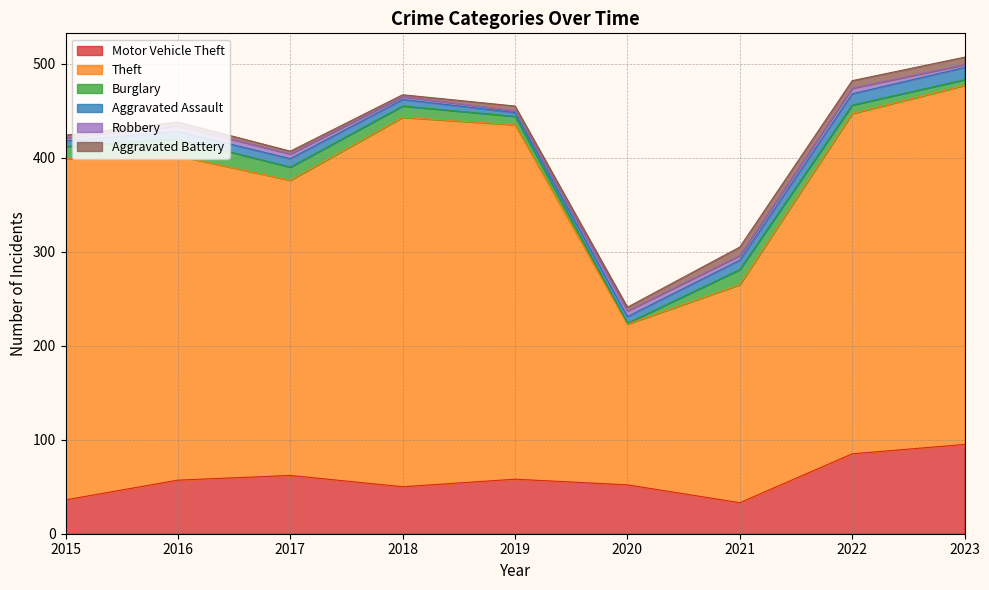

What are all the series names shown in the legend?

Motor Vehicle Theft, Theft, Burglary, Aggravated Assault, Robbery, Aggravated Battery